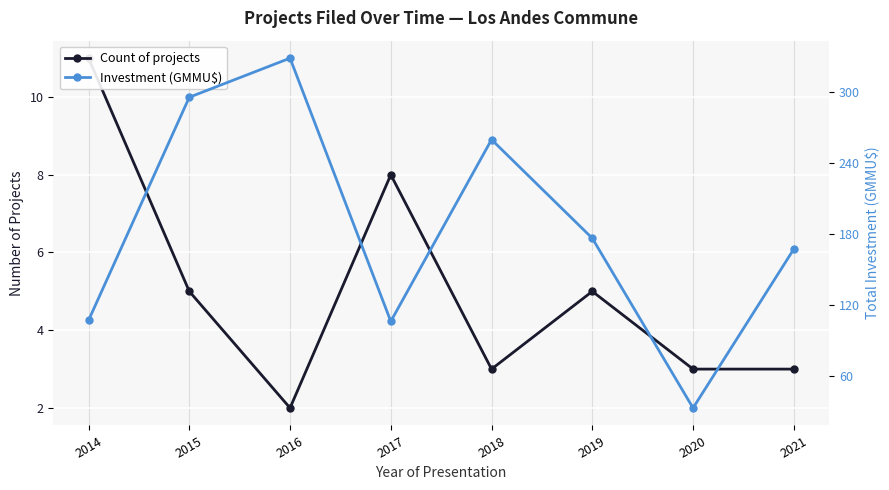

In Investment (GMMU$), how many points are higher than both neighbors (excluding endpoints)?

2